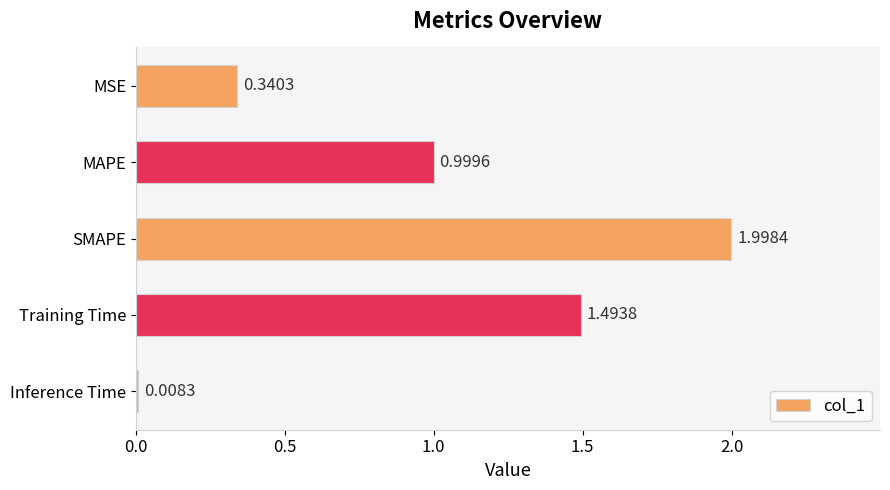

Which category has the highest value across all series?

SMAPE